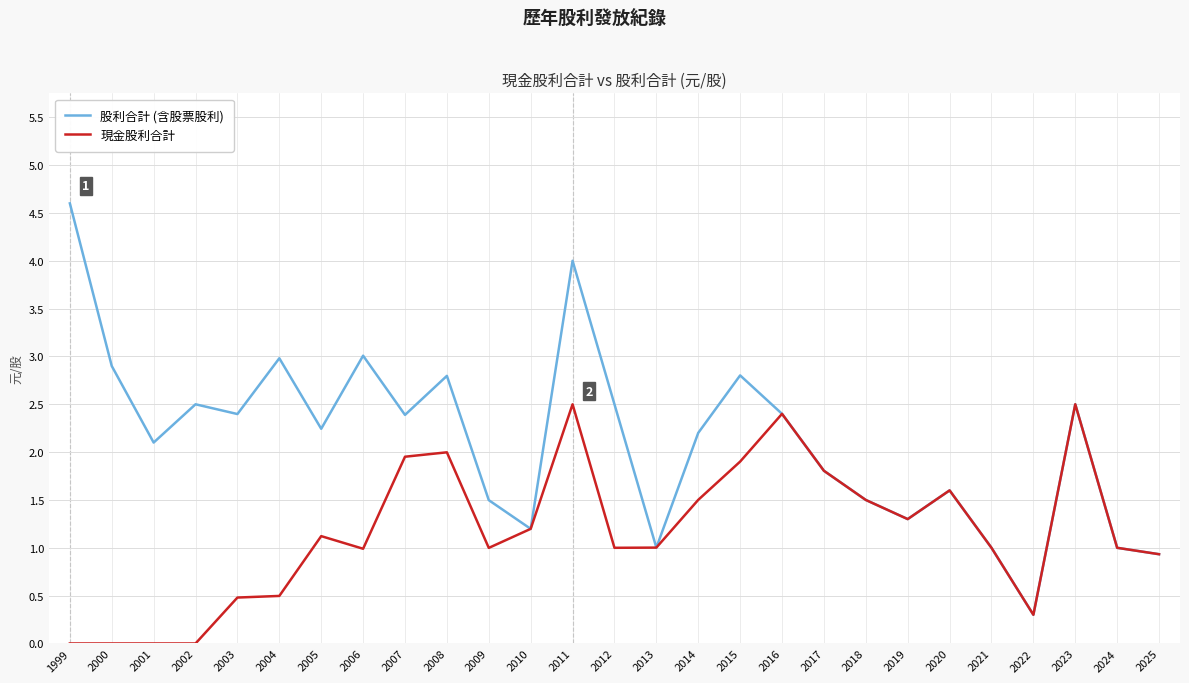

Count the number of categories in the chart.

27